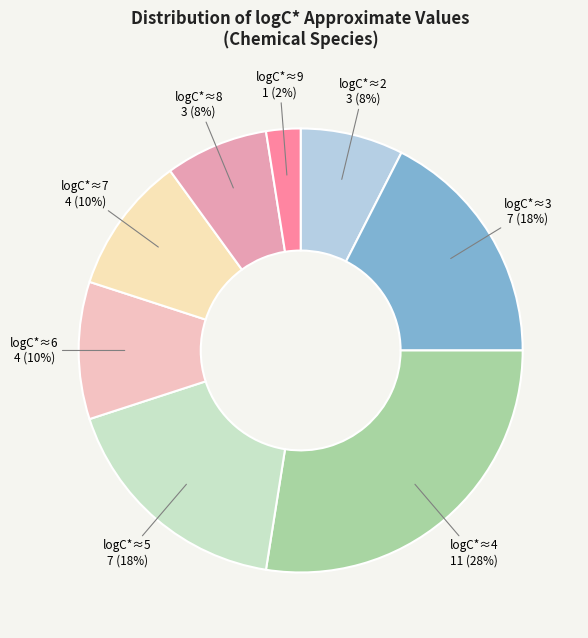

How many slices are in this pie chart?

8